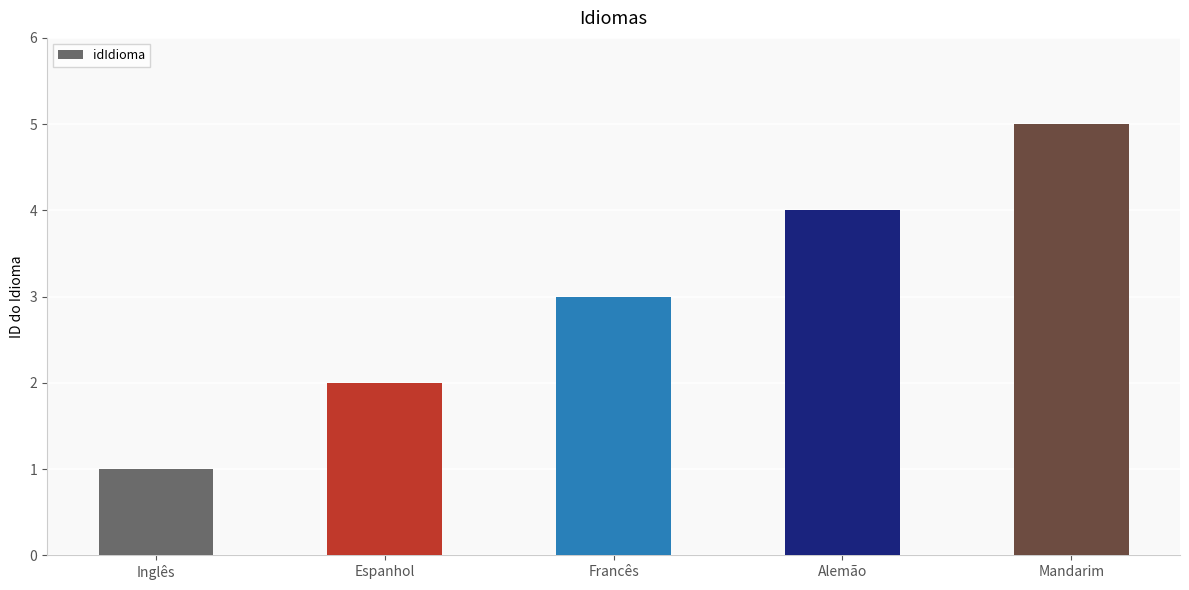

How many values are below 3?

2